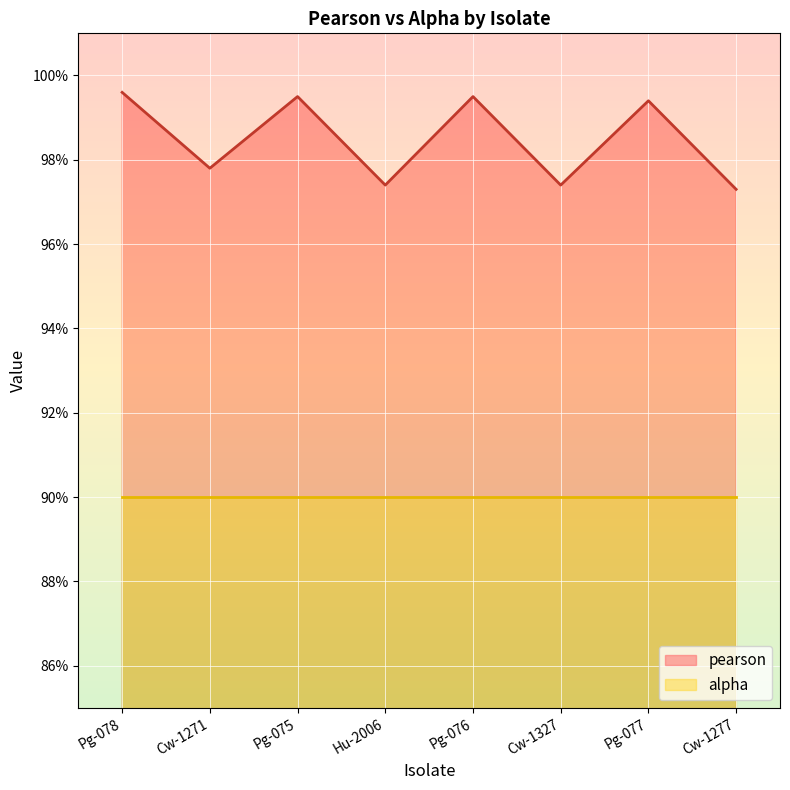

What is the value of the 1st point from the left?

1.0